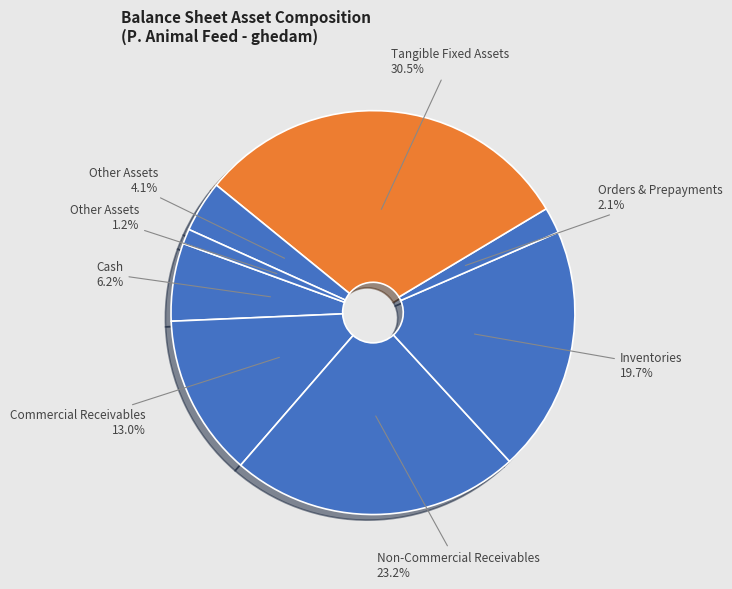

How many segments does this pie chart have?

8